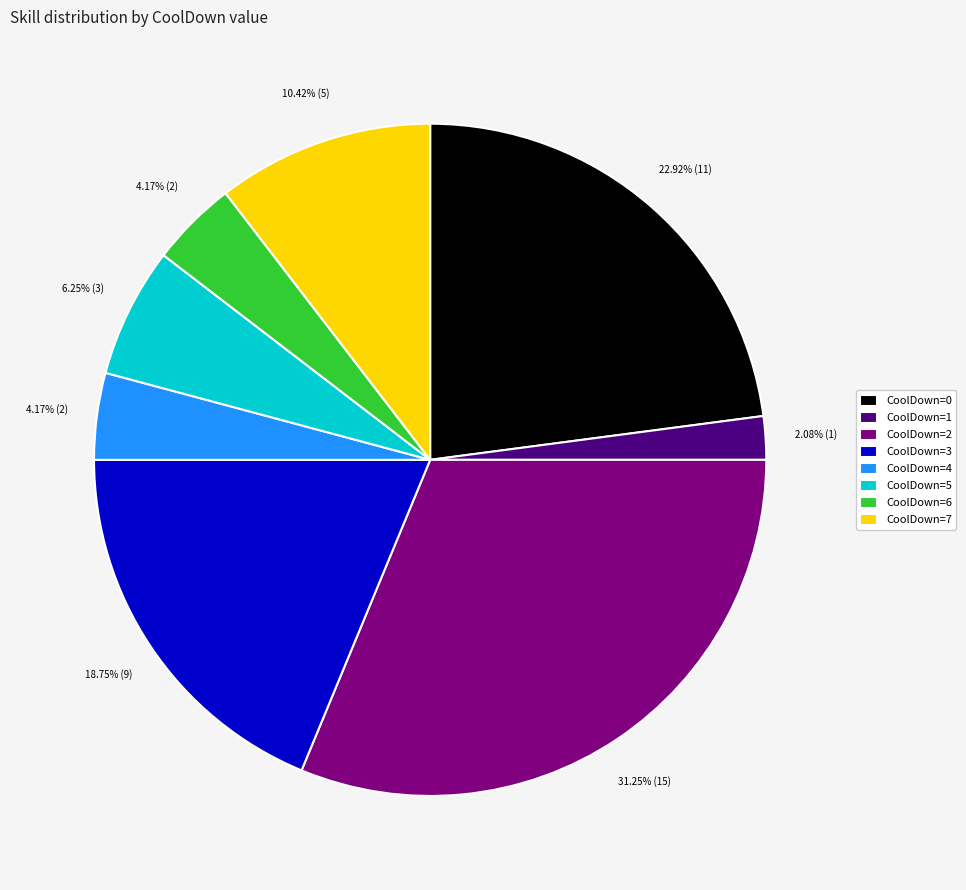

Count the number of slices in the pie.

8